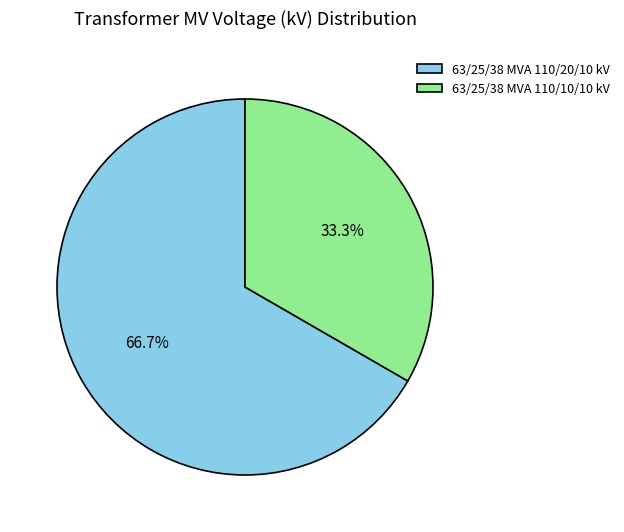

What is the ratio of the value at 63/25/38 MVA 110/10/10 kV to the value at 63/25/38 MVA 110/20/10 kV?

0.5